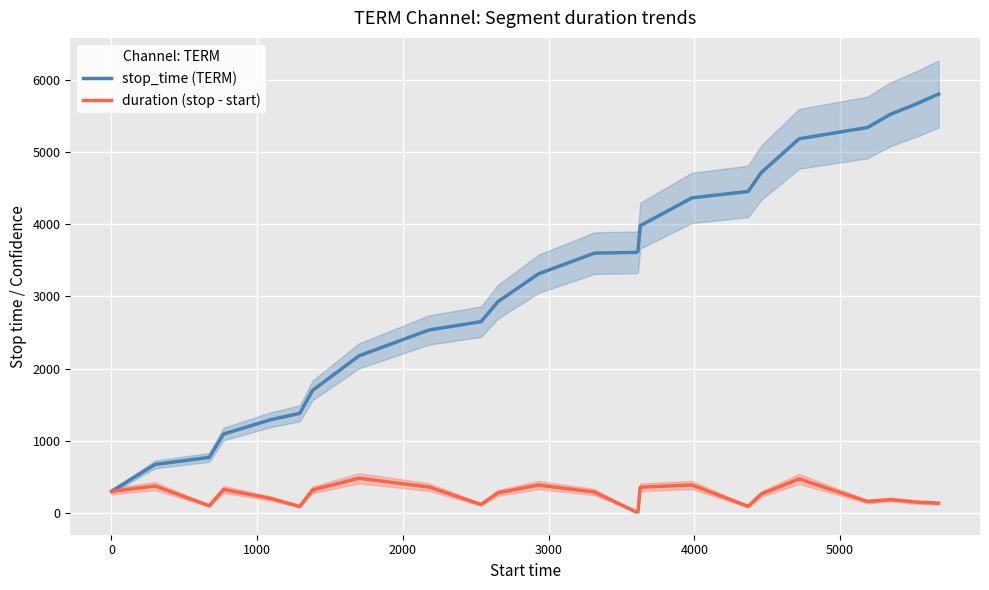

What is the greatest value displayed?

5809